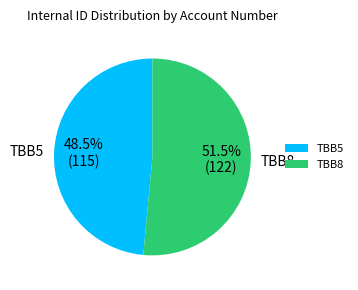

Is it true that TBB5 is 59% of the pie?

False